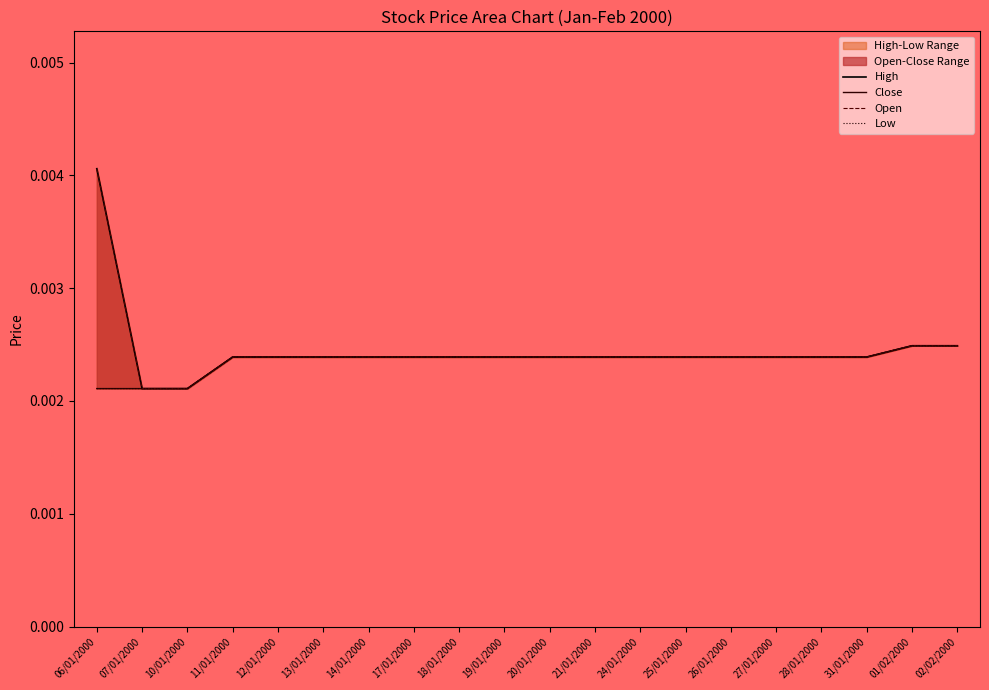

Rank the series by their maximum value, from highest to lowest.

High, Open, Close, Low